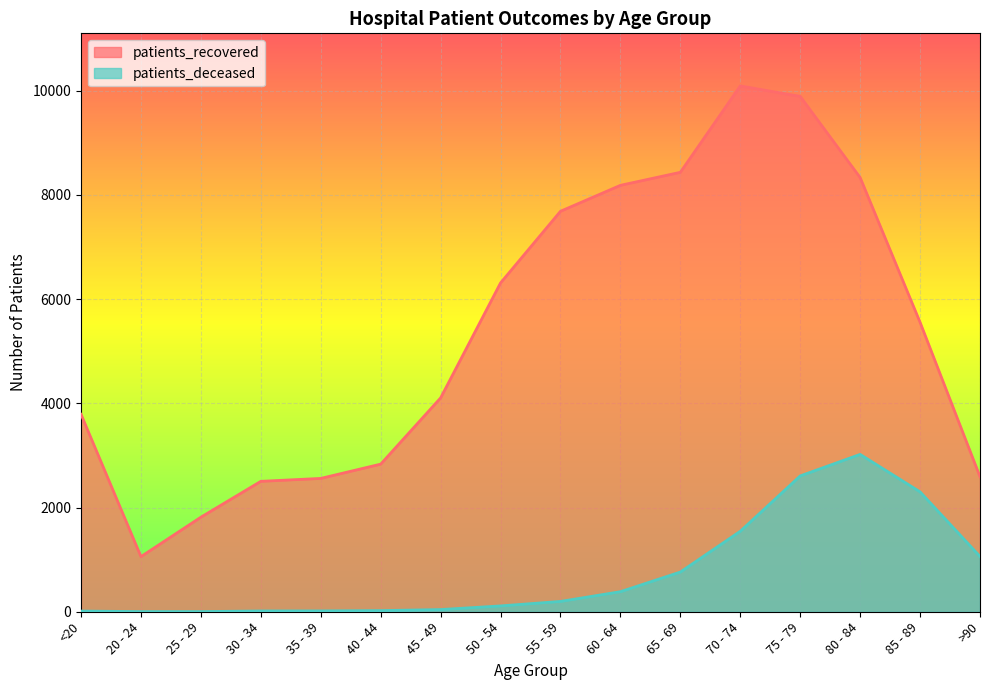

What is the label of the 15th point from the right?

20 - 24